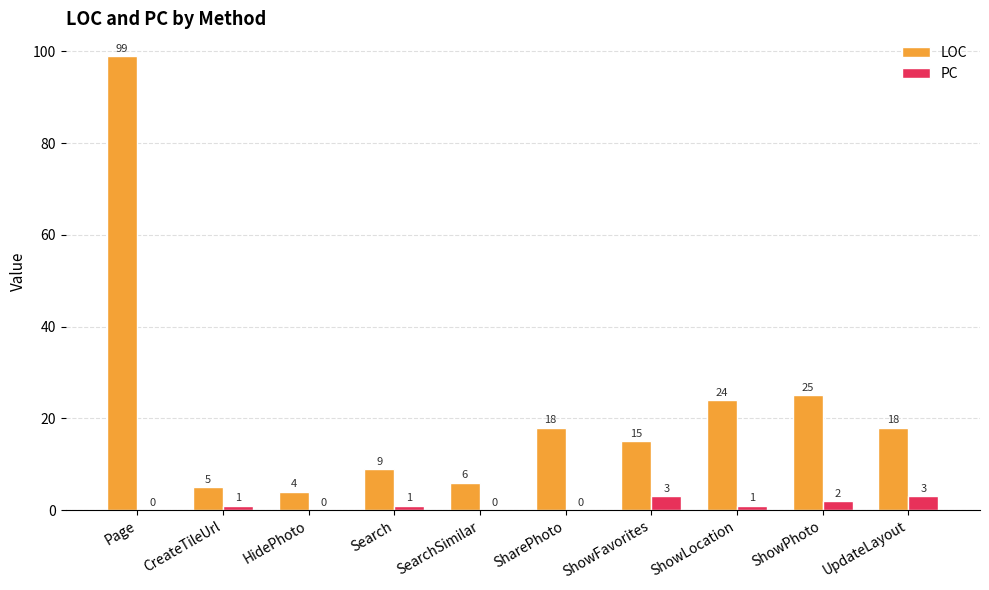

How many categories are shown in the chart?

10